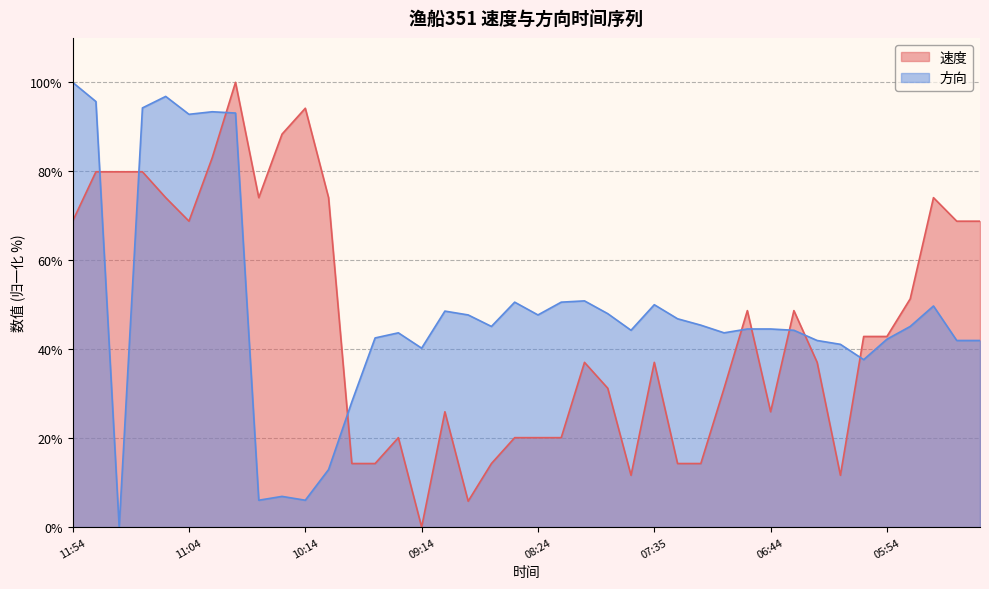

Which series has the largest total across all categories?

方向